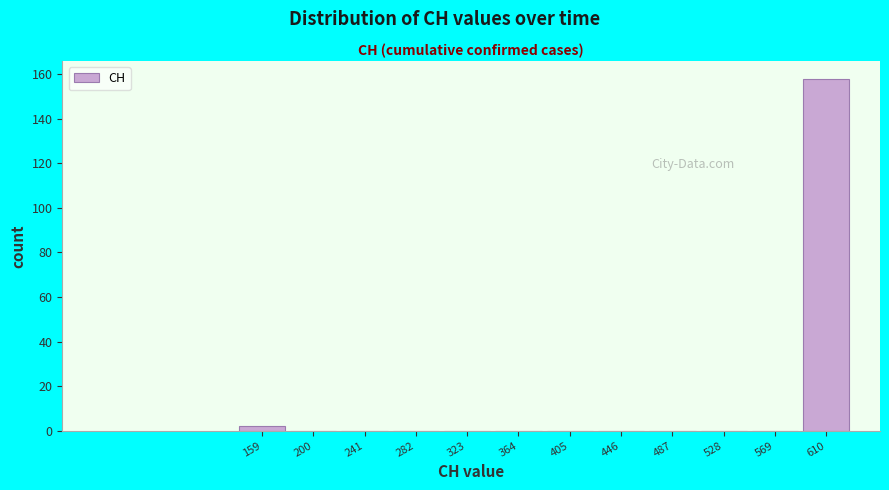

How tall is the bar that spans 139 to 180 on the x-axis? Neither the bar edges nor the heights are printed on the chart, so give them approximately, as read against the axes.

2